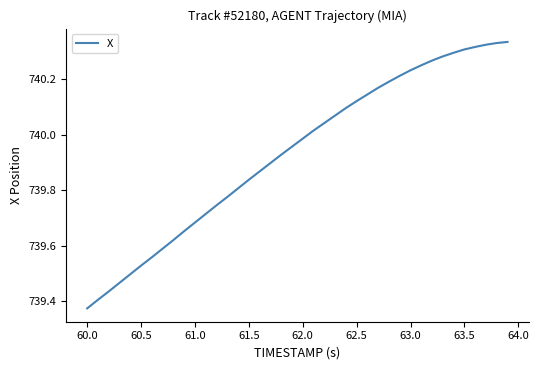

What is the difference between the maximum and minimum values?

1.0